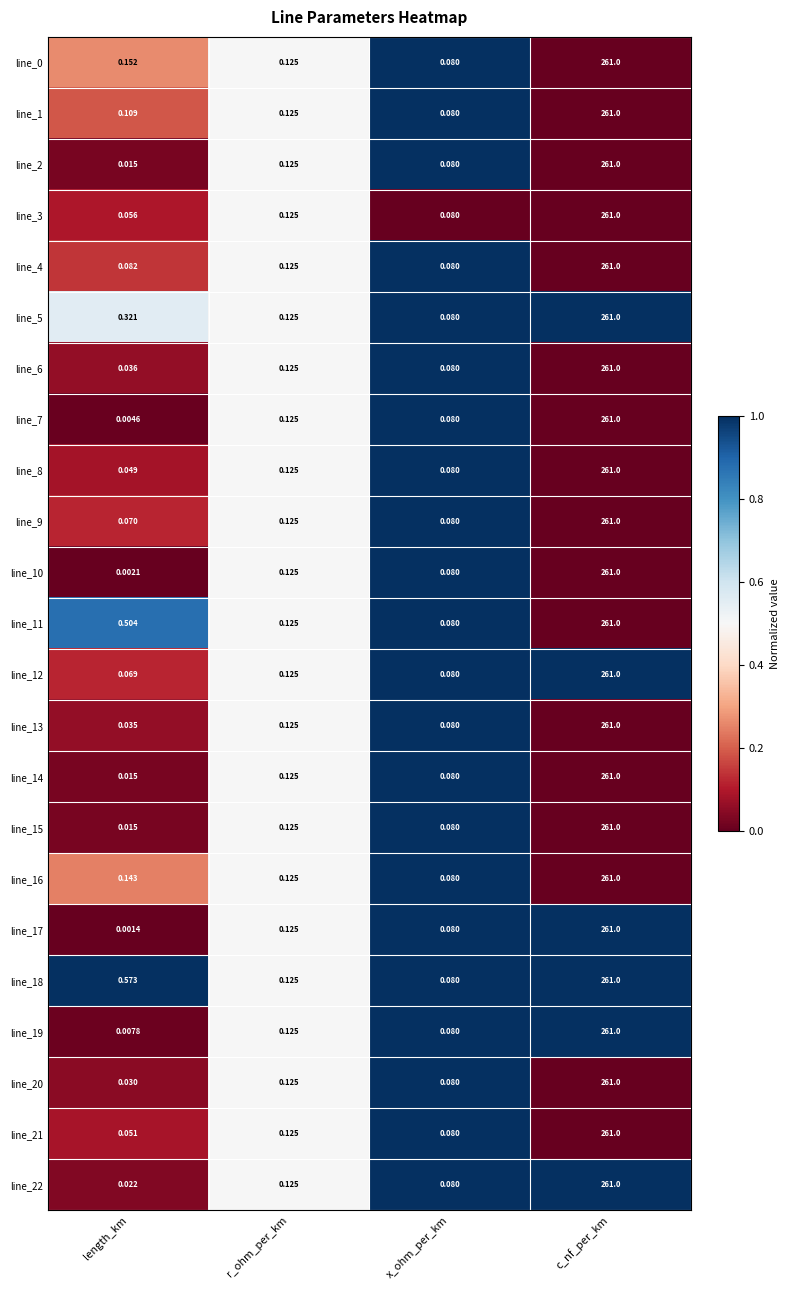

Rank the categories by line_16 value from highest to lowest.

c_nf_per_km, length_km, r_ohm_per_km, x_ohm_per_km